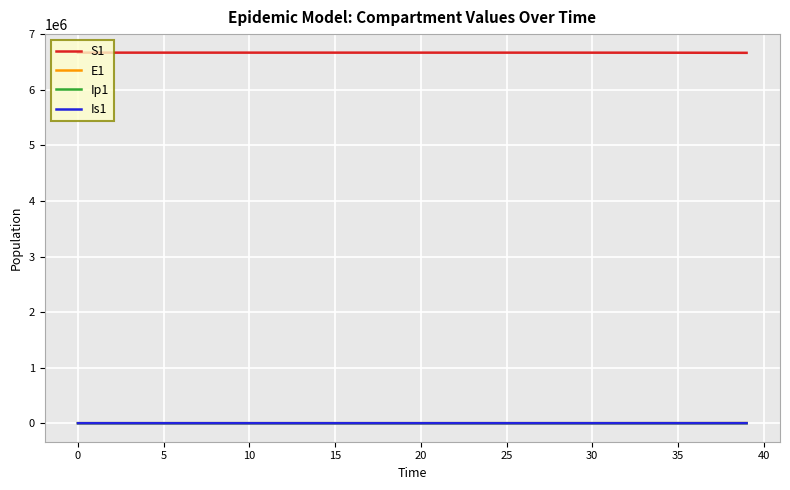

Which series has the largest total across all categories?

S1